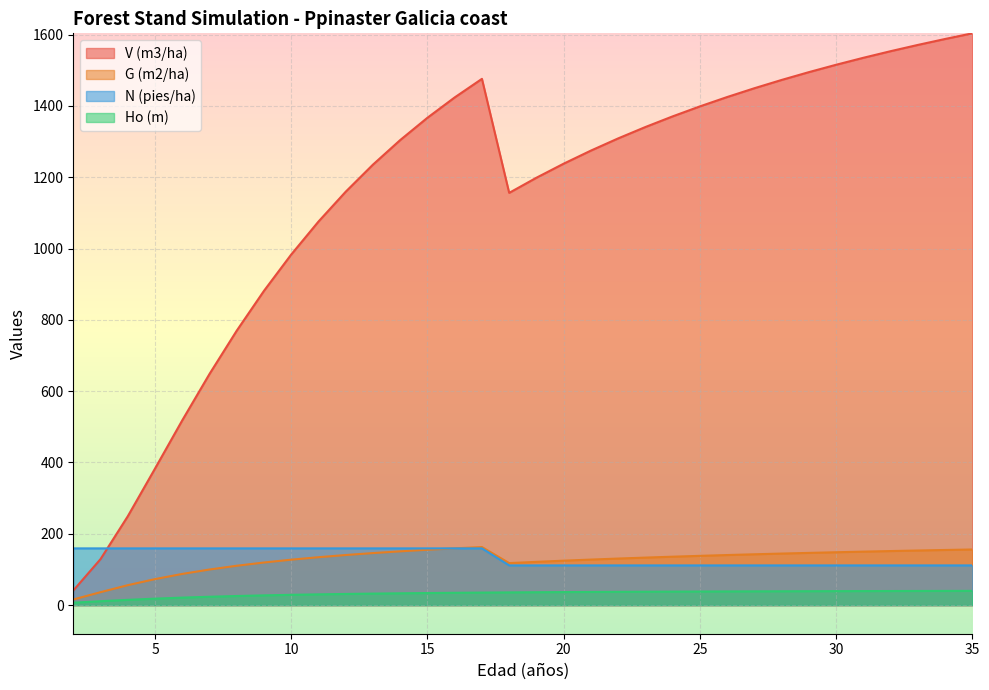

At which label does Ho (m) first exceed 36?

19